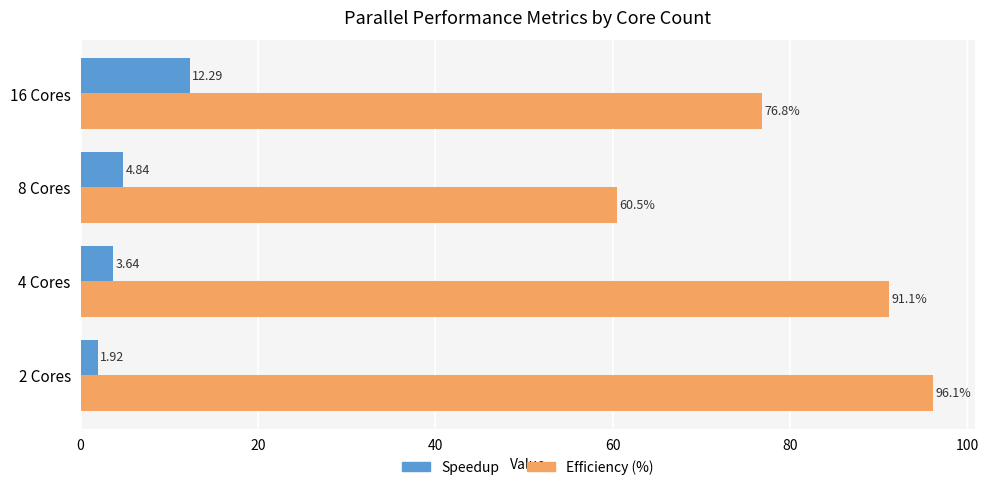

What is the spread (max minus min) of values at 4 Cores?

87.5